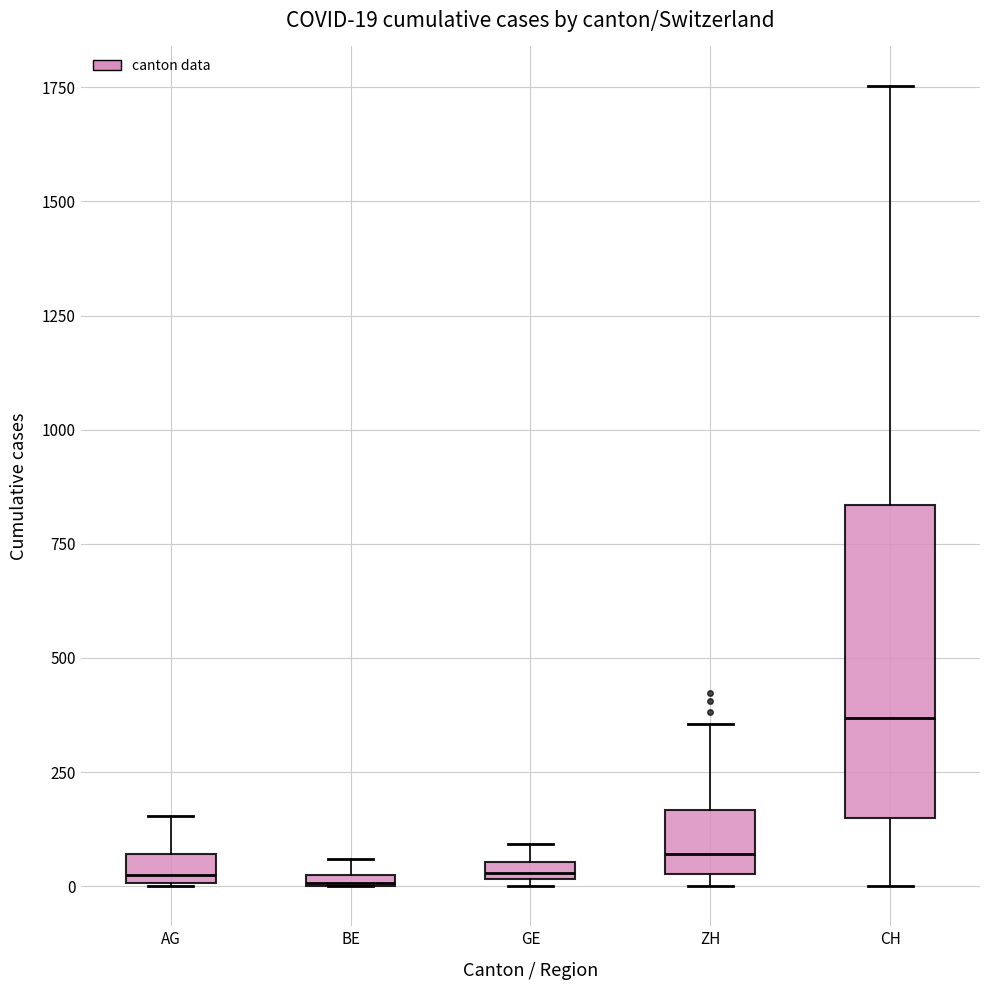

Which box is the tallest, from its lower edge to its upper edge?

CH